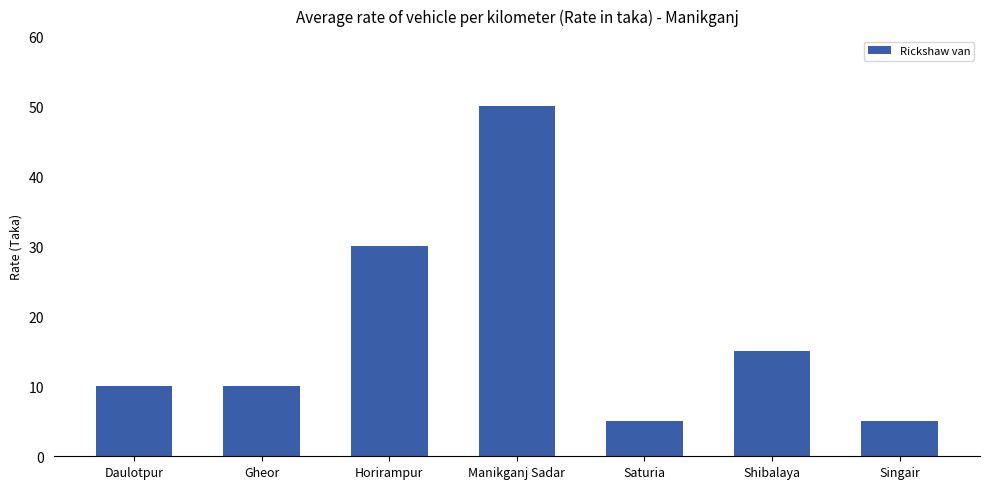

What is the difference between the values at Shibalaya and Singair?

10